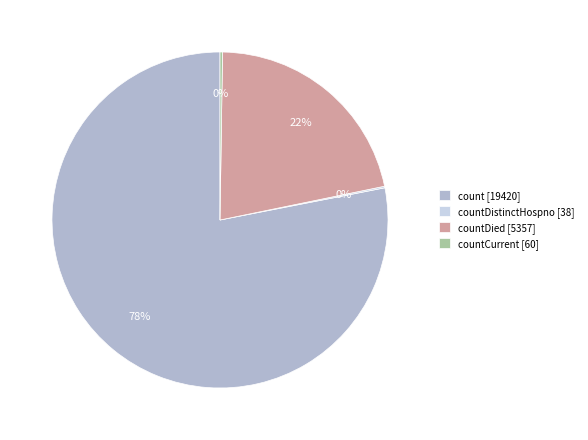

What is the largest slice in the pie chart?

count [19420]